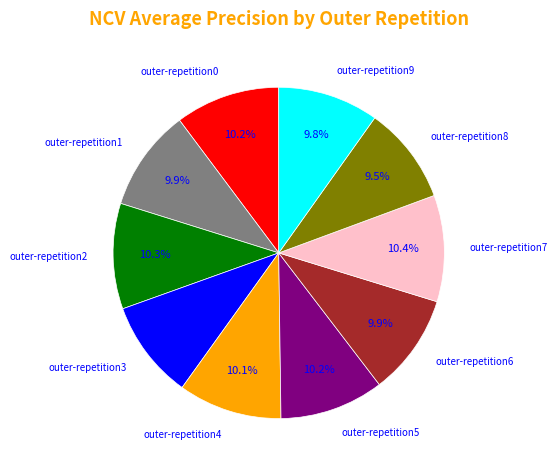

How many slices are in this pie chart?

10